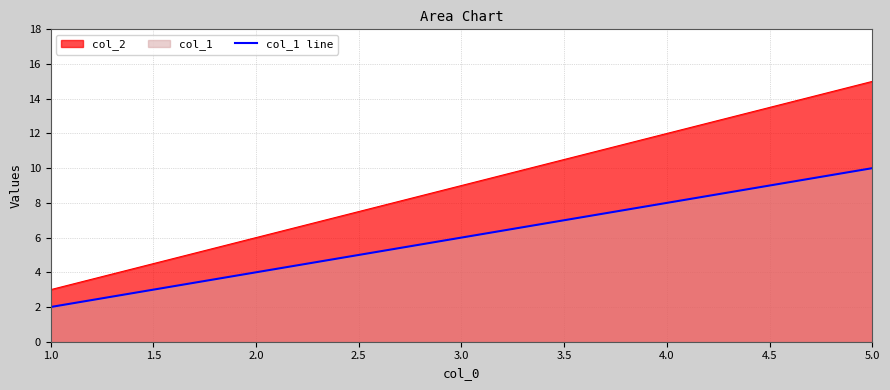

List the series in order of their overall mean, lowest first.

col_1 line, col_2